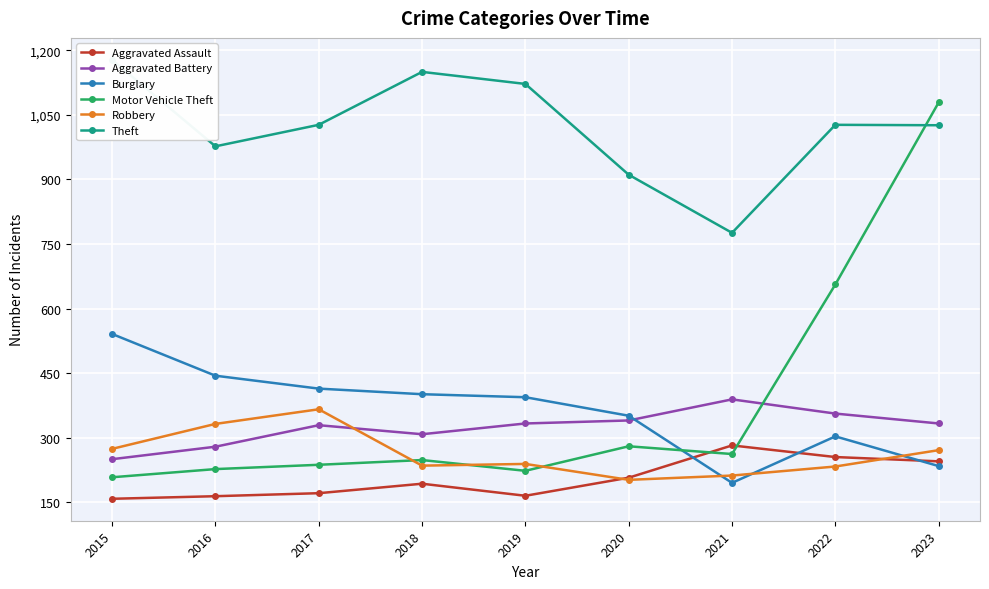

What are all the series names shown in the legend?

Aggravated Assault, Aggravated Battery, Burglary, Motor Vehicle Theft, Robbery, Theft